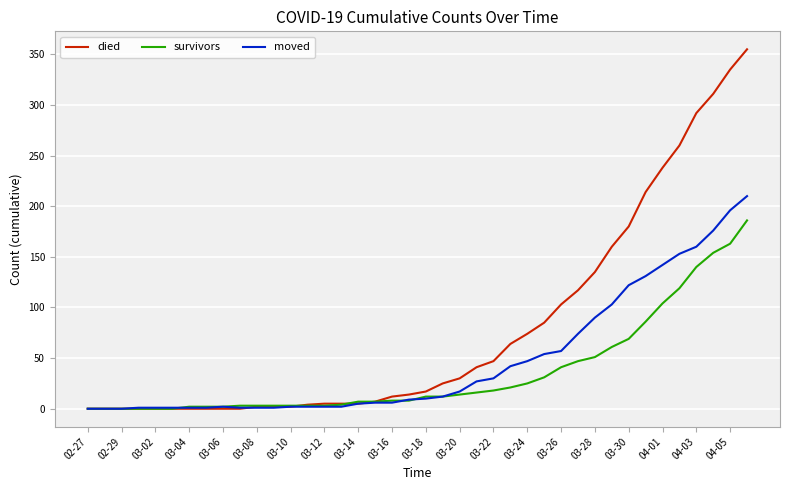

List the series in order of their peak value, lowest first.

survivors, moved, died